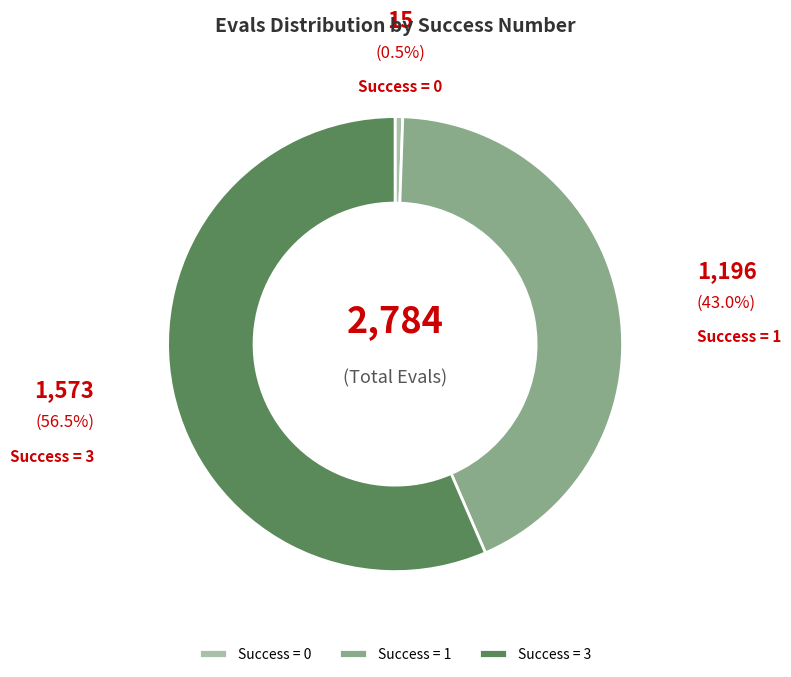

Rank the categories by value from lowest to highest.

Success = 0, Success = 1, Success = 3